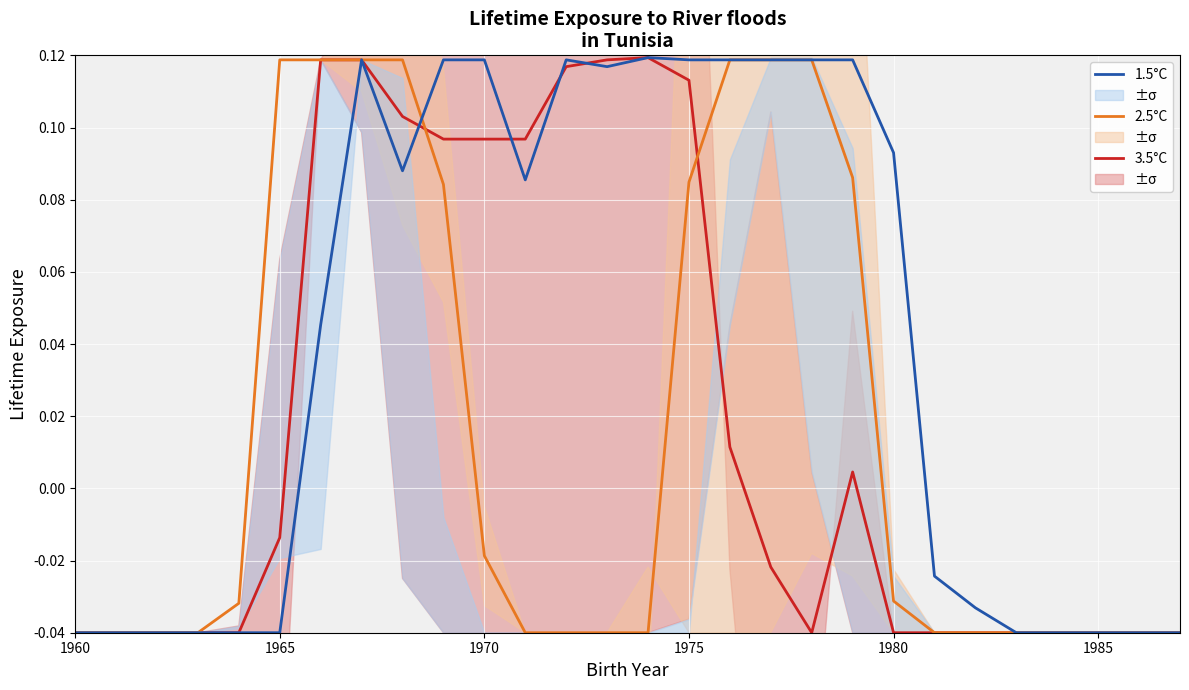

In 1.5°C, how many points are lower than both neighbors (excluding endpoints)?

3